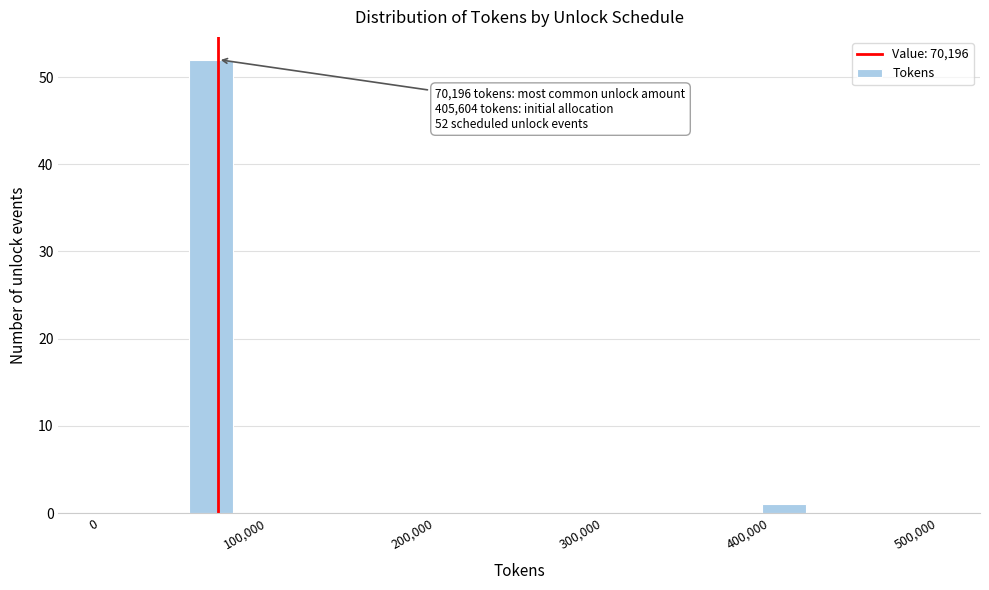

Around what value on the x-axis is the tallest bar? Give the approximate position of its centre, as read against the axis.

70000